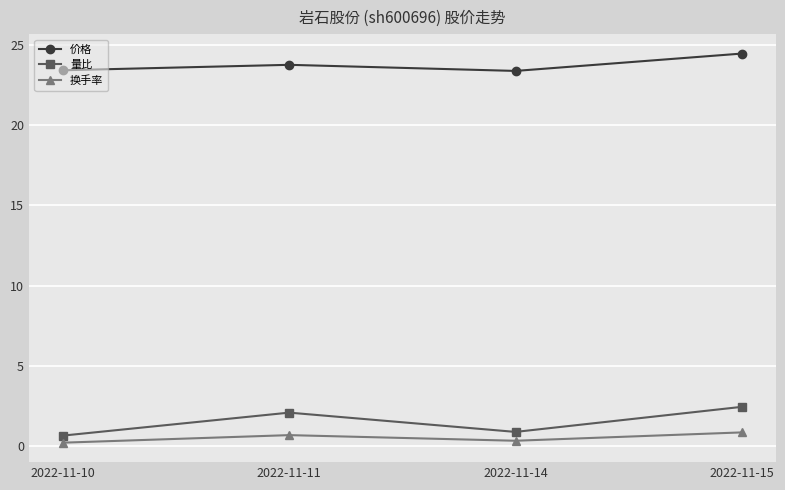

What is the difference between the highest and lowest values at 2022-11-11?

23.0